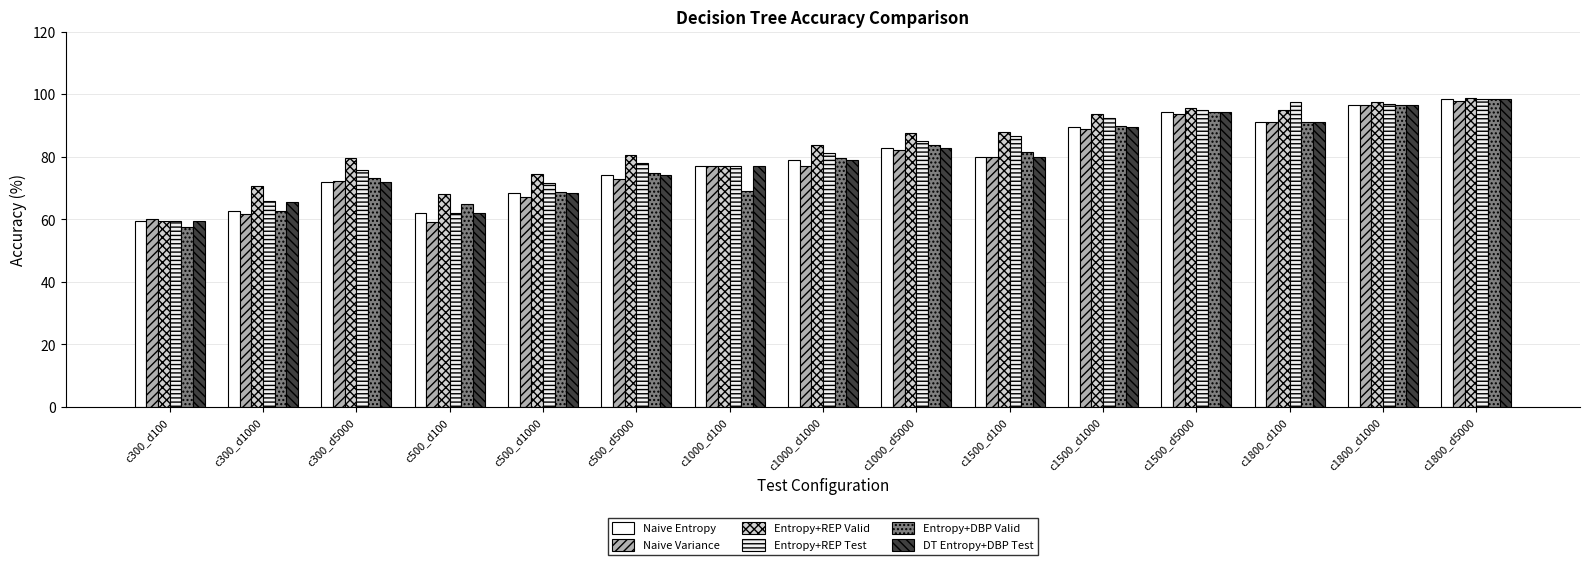

At which category is the sum across all series the highest?

c1800_d5000